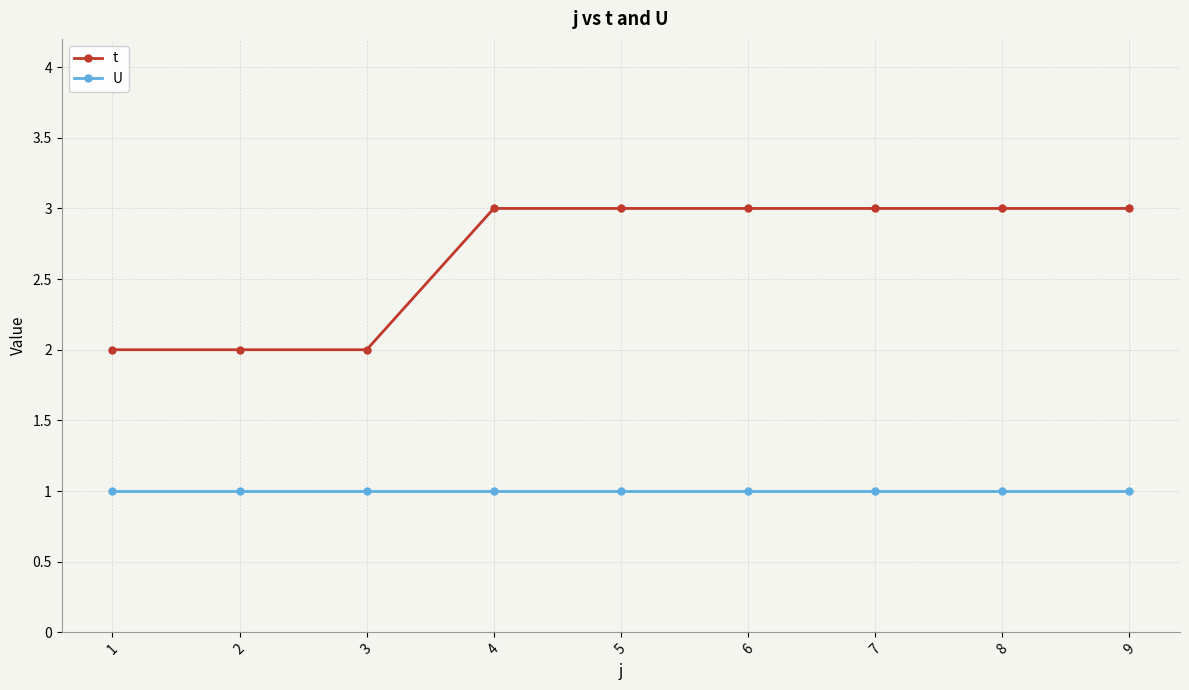

At how many categories does at least one series exceed 1?

9